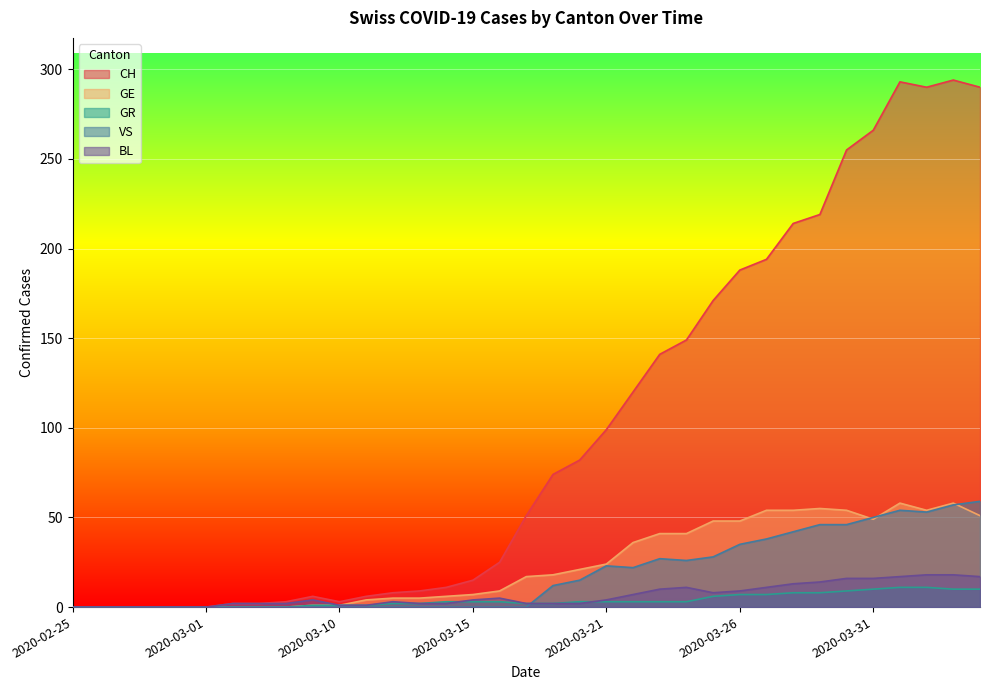

How many interior local peaks does the VS series have?

3